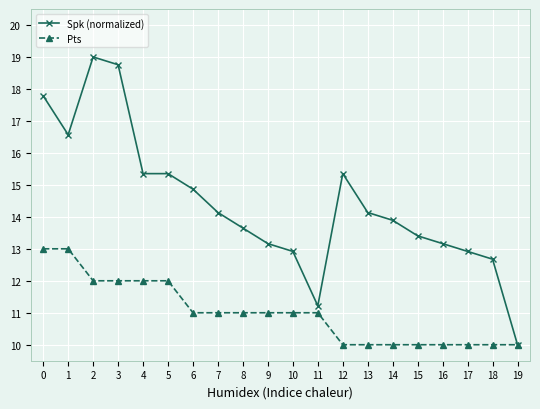

What is the value of the Pts point at the 6th from the left?

12.0